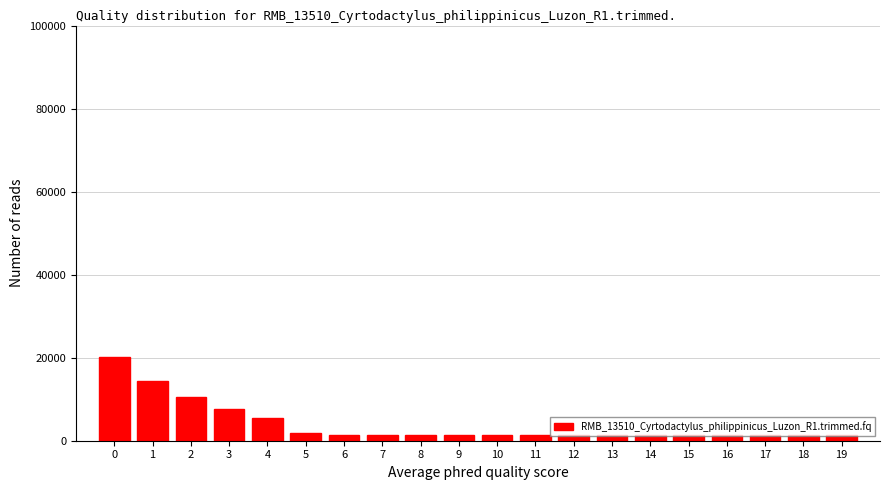

Is it true that the value at 4 is 5430?

True